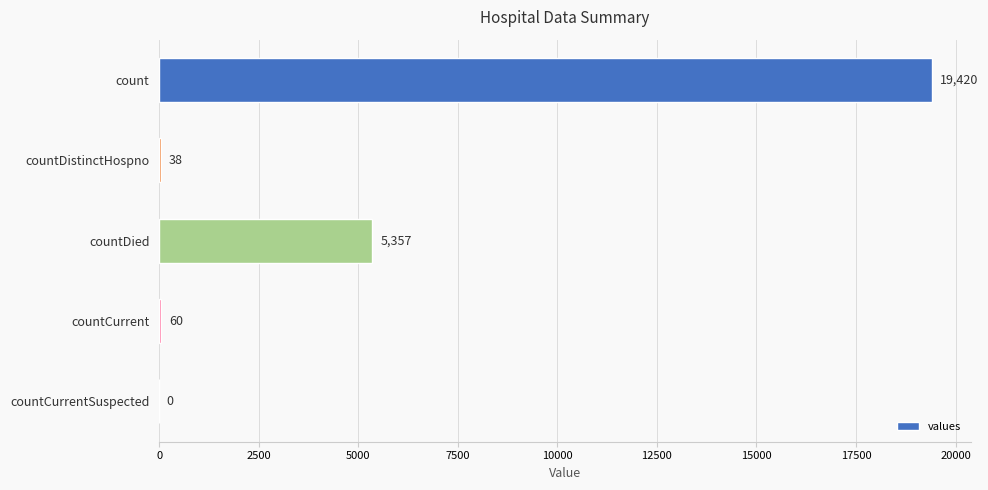

The value at count is 34453. True or false?

False